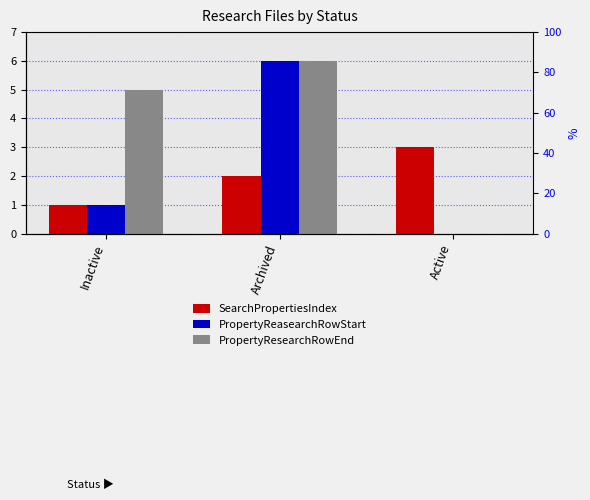

What is the difference between the highest and lowest values at Inactive?

4